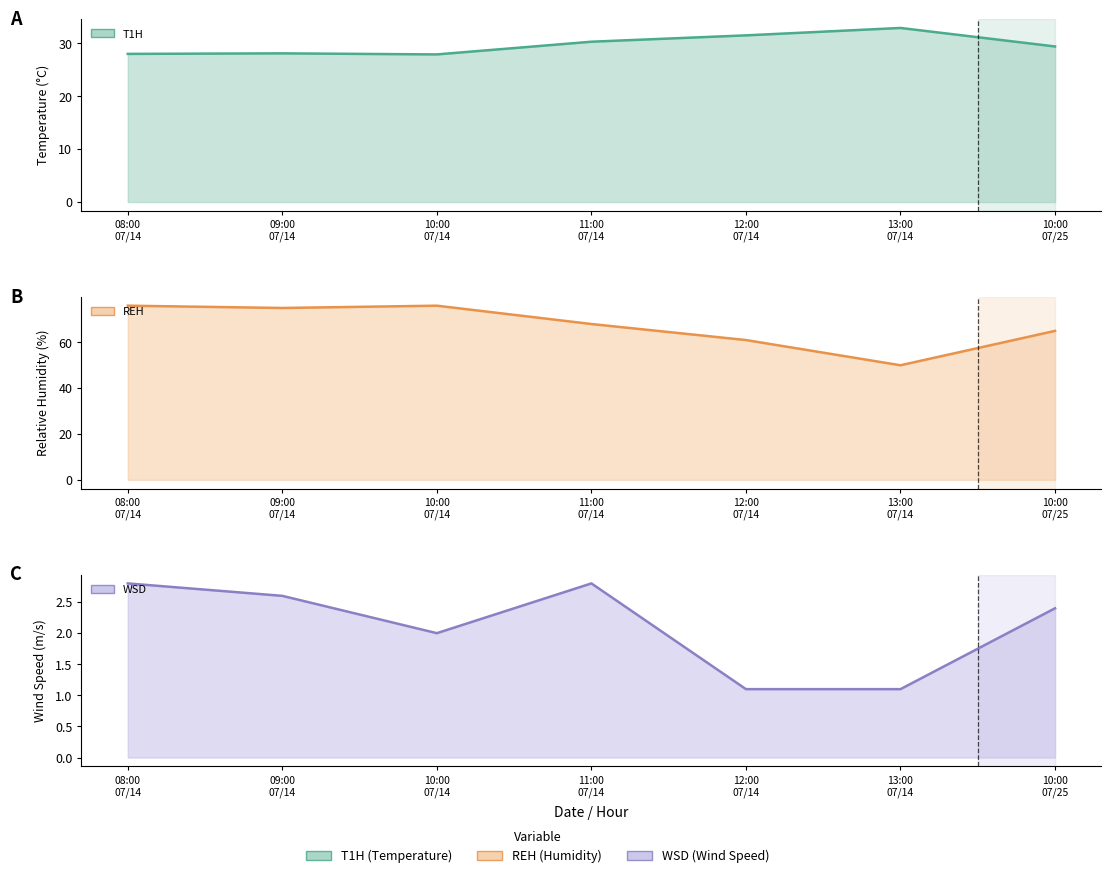

What is the average value of the T1H line series?

29.7